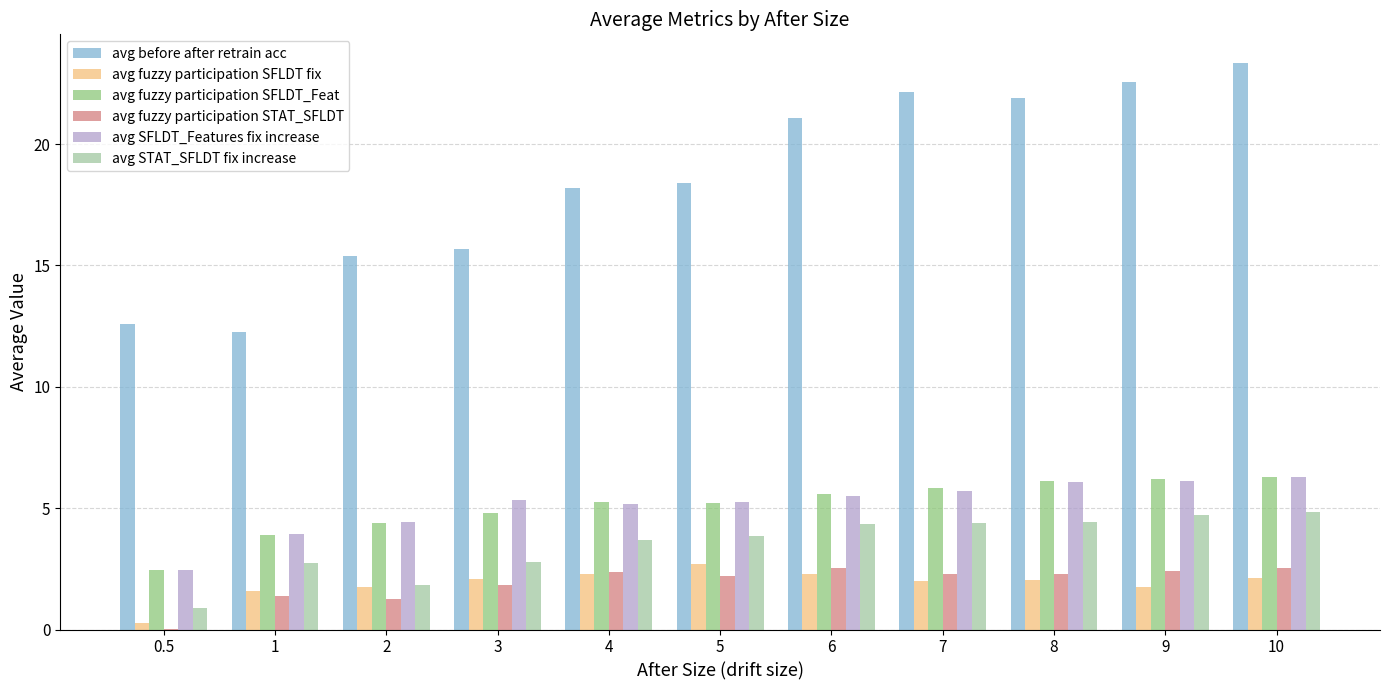

At which category does the chart reach its peak across all series?

10